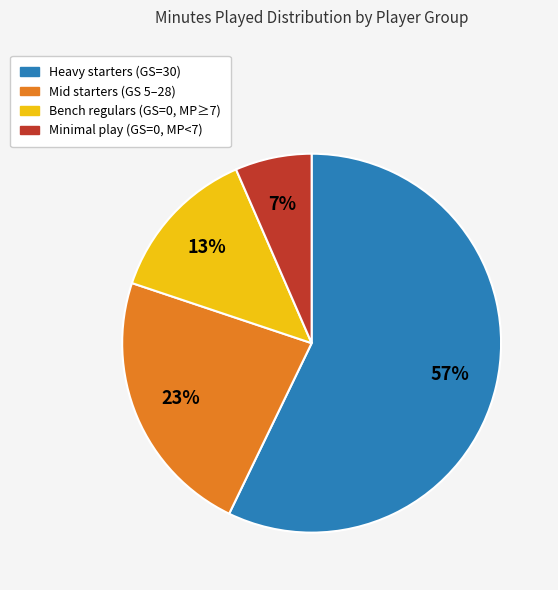

To the nearest percent, what is the average slice percentage?

25%